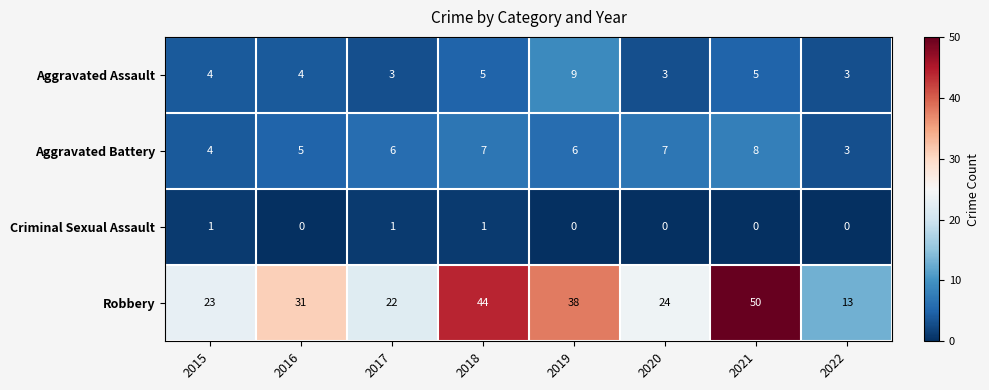

The value of Aggravated Battery at 2016 is 5. True or false?

True